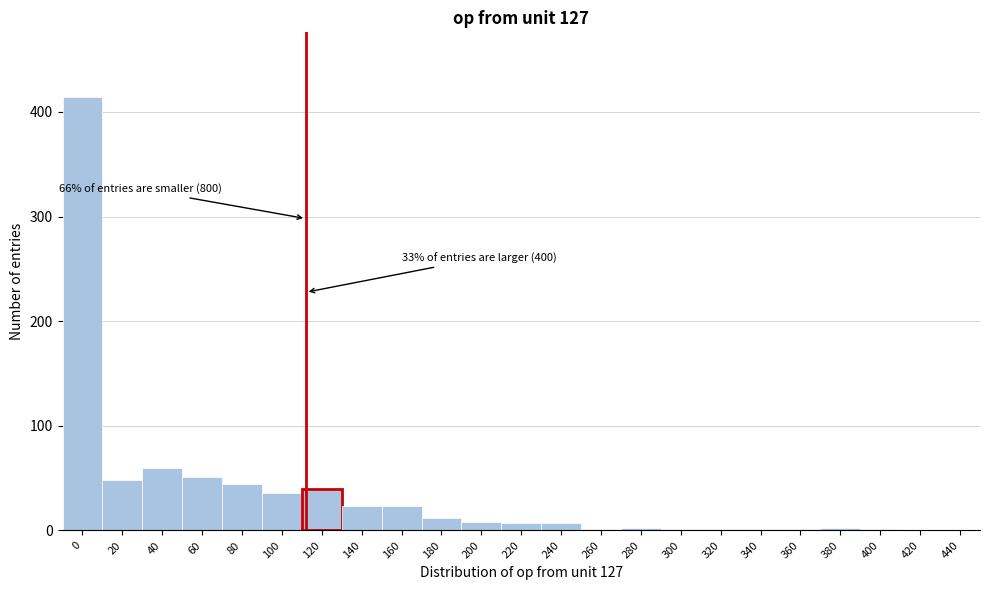

The value at 100 is 36. True or false?

True